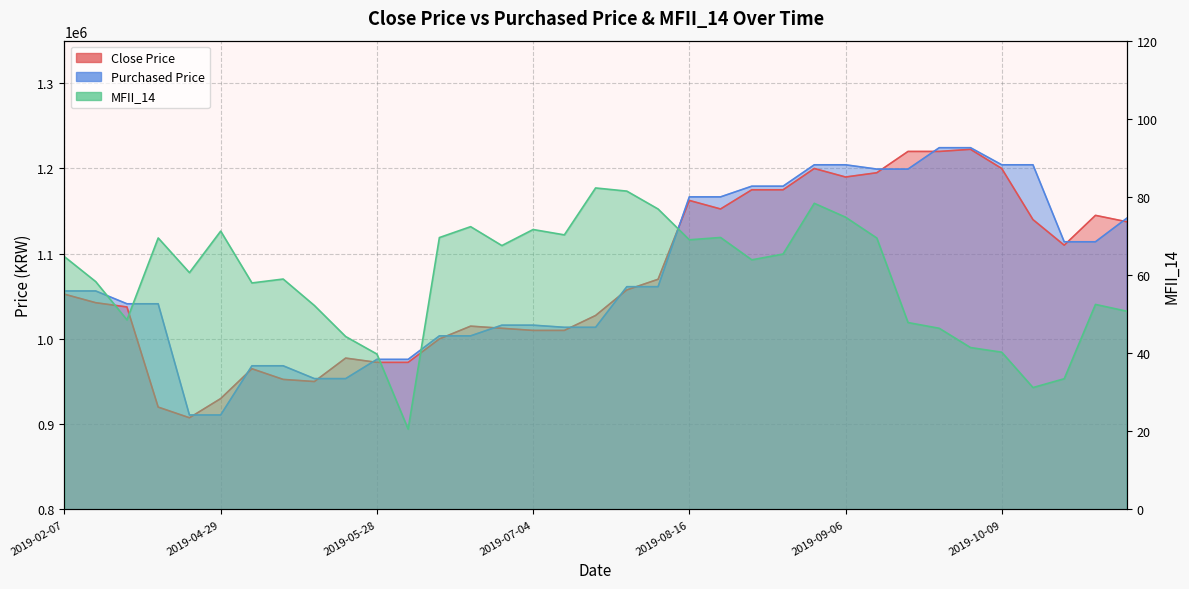

At how many categories does at least one series exceed 146430?

35